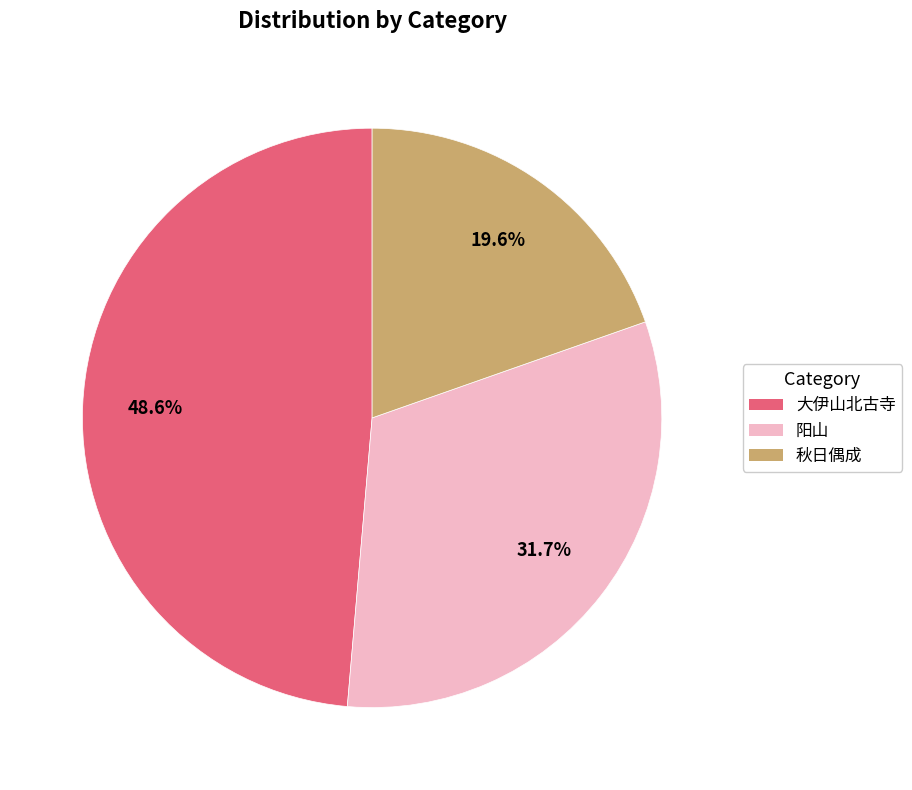

To the nearest percent, what is the average slice percentage?

33%